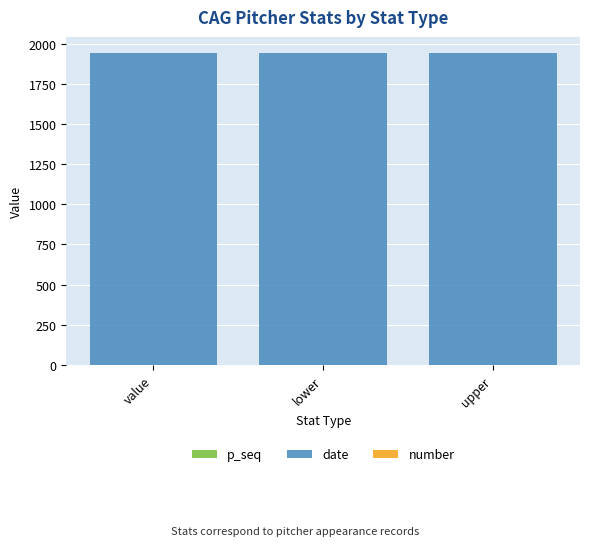

At which category is the sum across all series the highest?

value